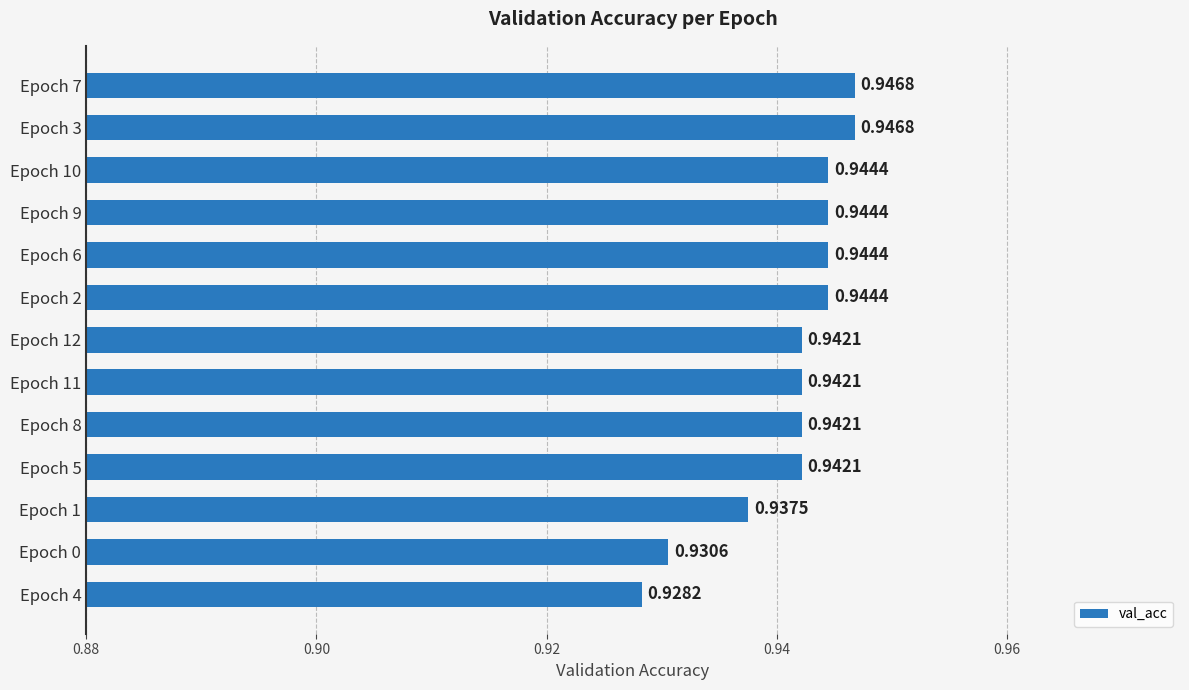

How many bars are there in total?

13